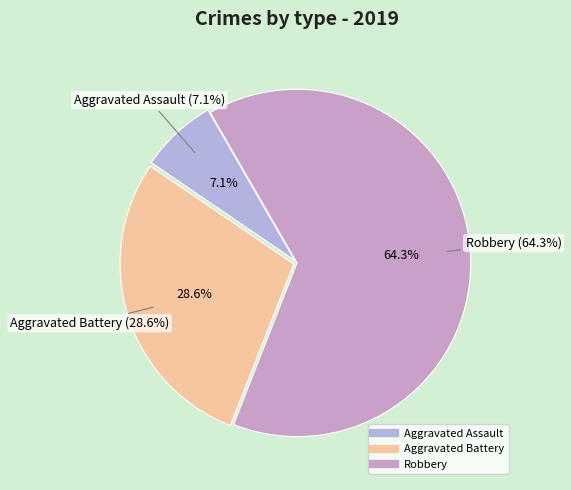

How many segments does this pie chart have?

3